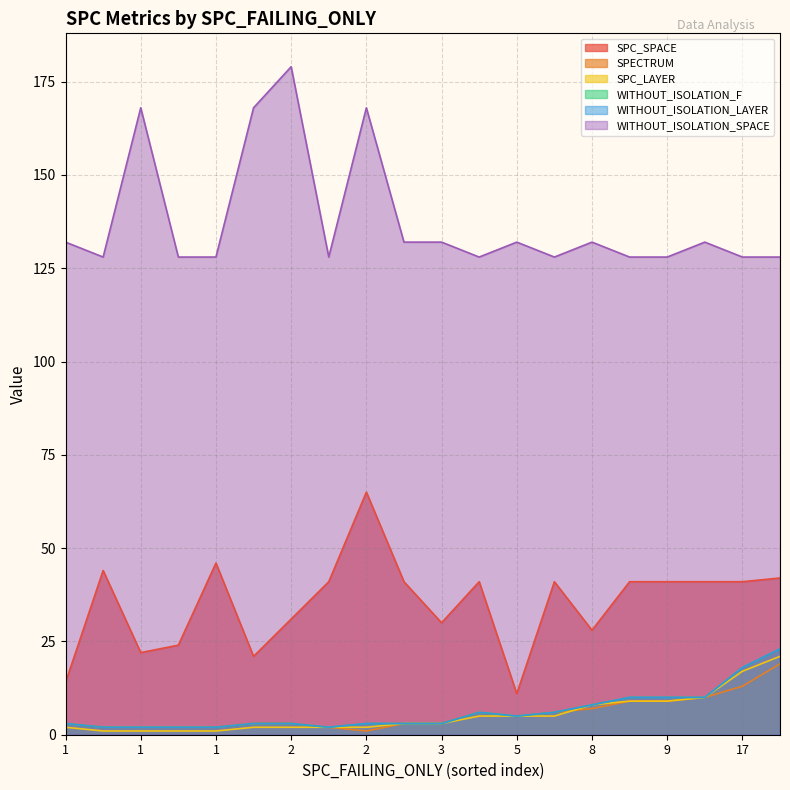

What is the difference between the second highest and minimum values in the SPC_SPACE series?

35